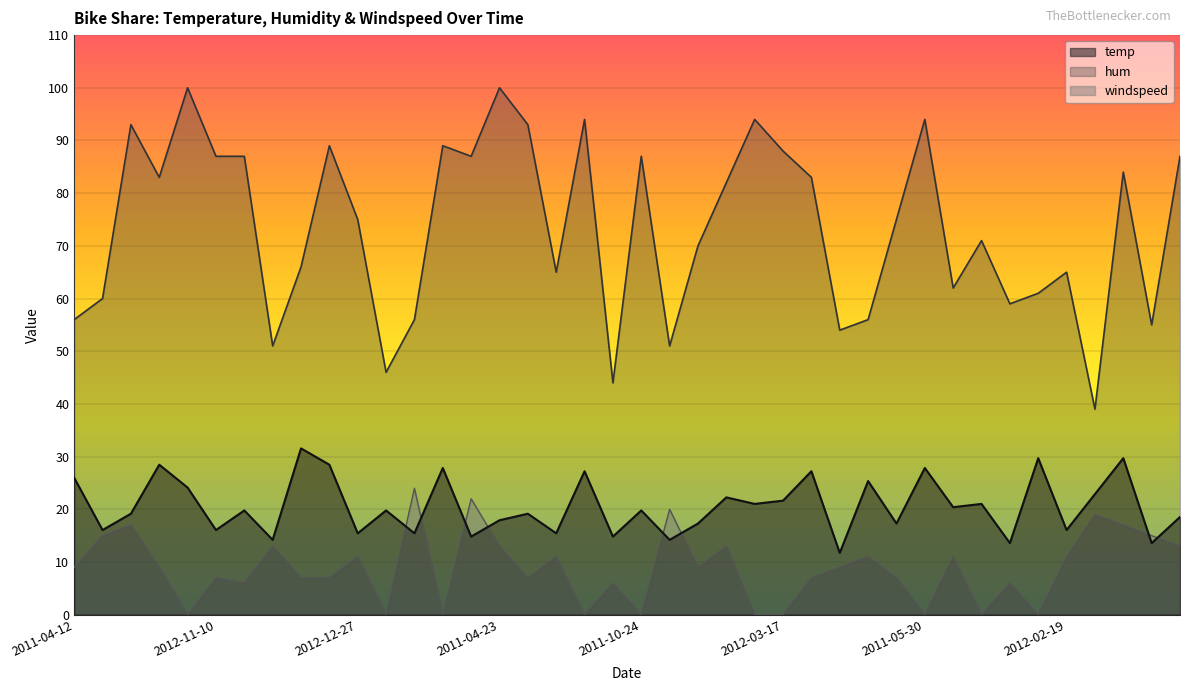

After their last crossing, which series has the higher values: windspeed or temp?

temp